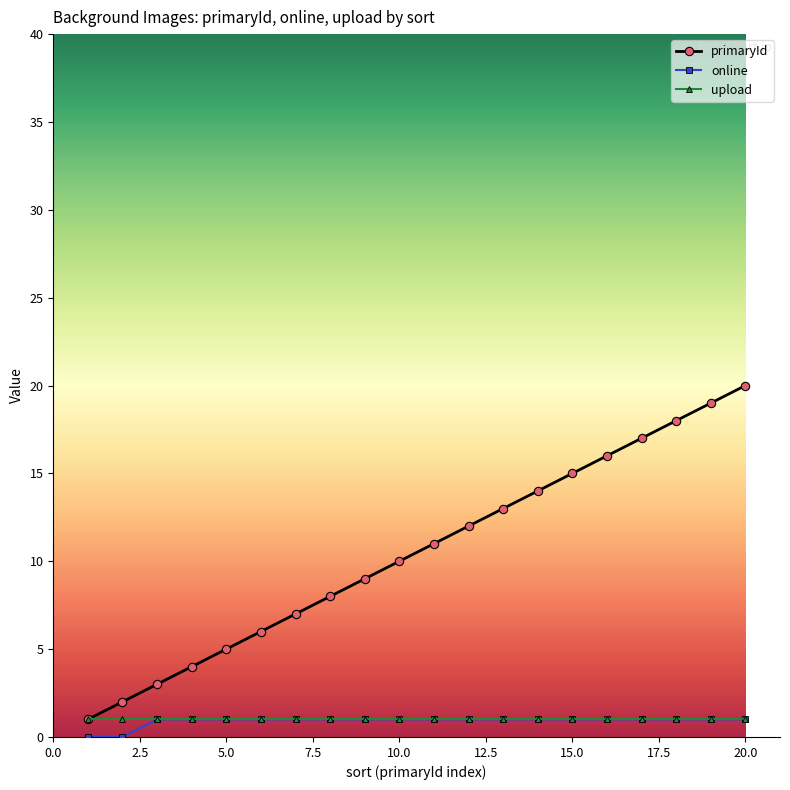

Which series has the largest range (max minus min)?

primaryId